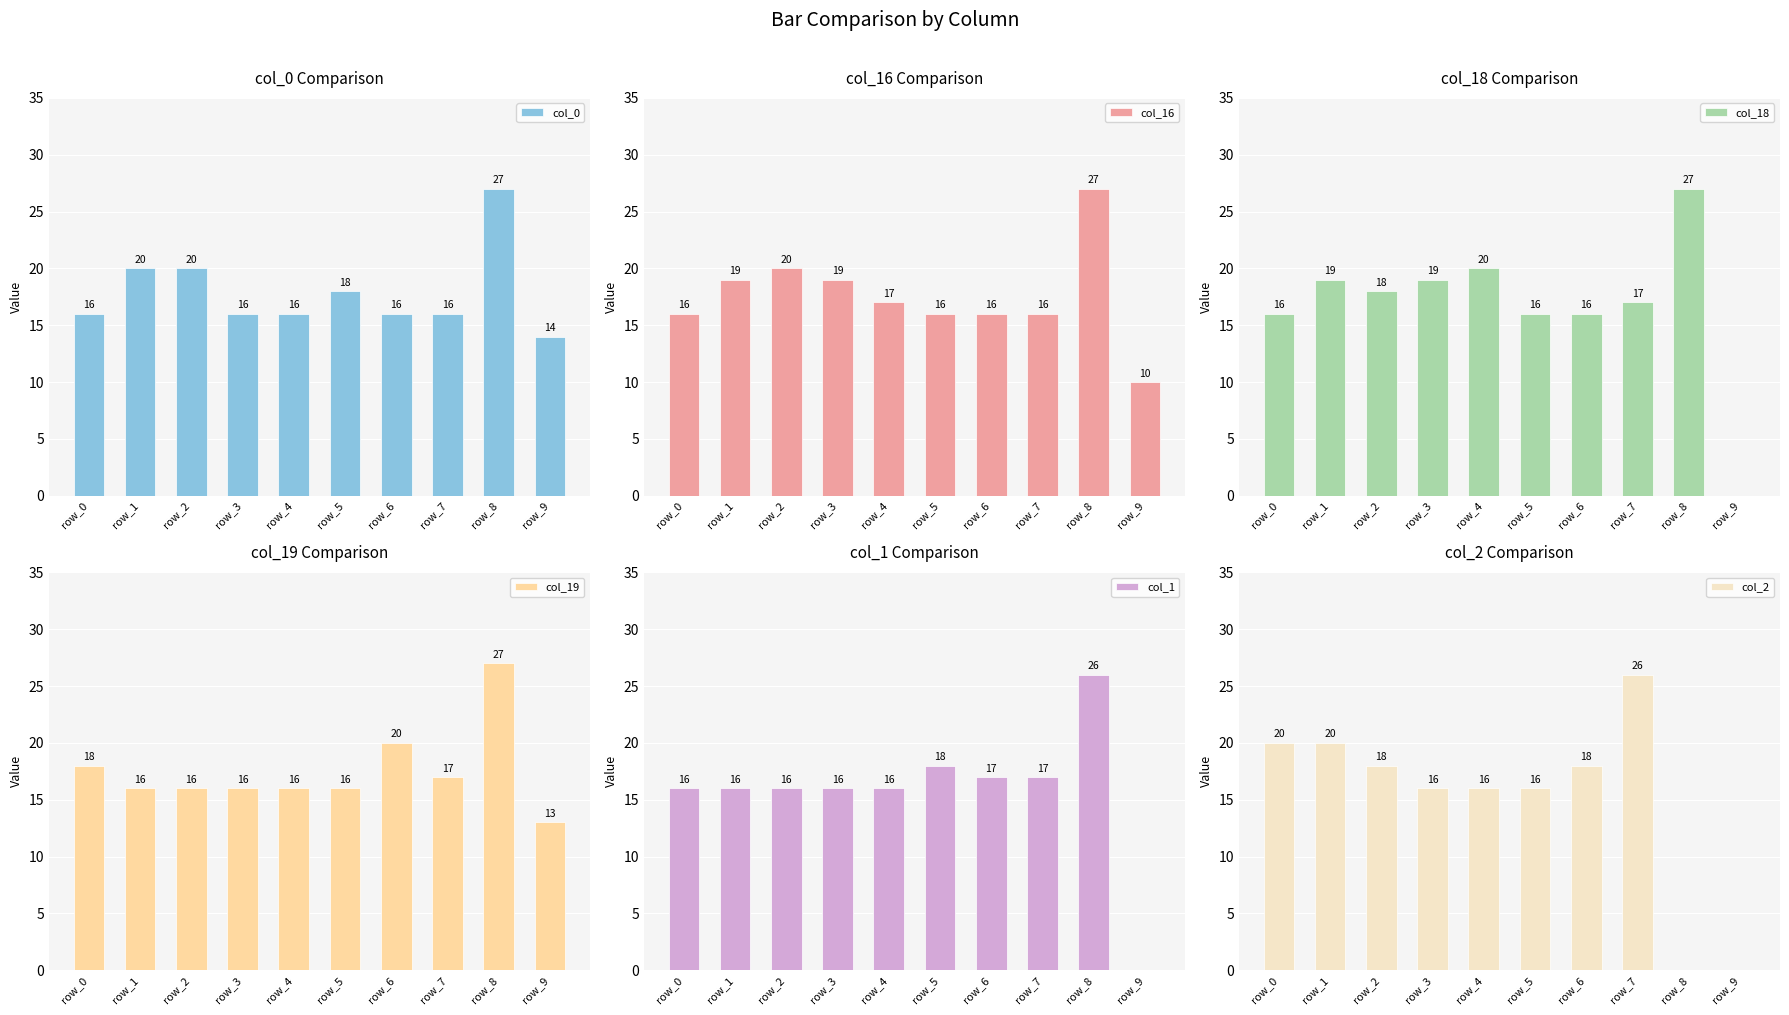

Is the value of col_18 at row_1 greater than the value of col_1 at row_9?

Yes